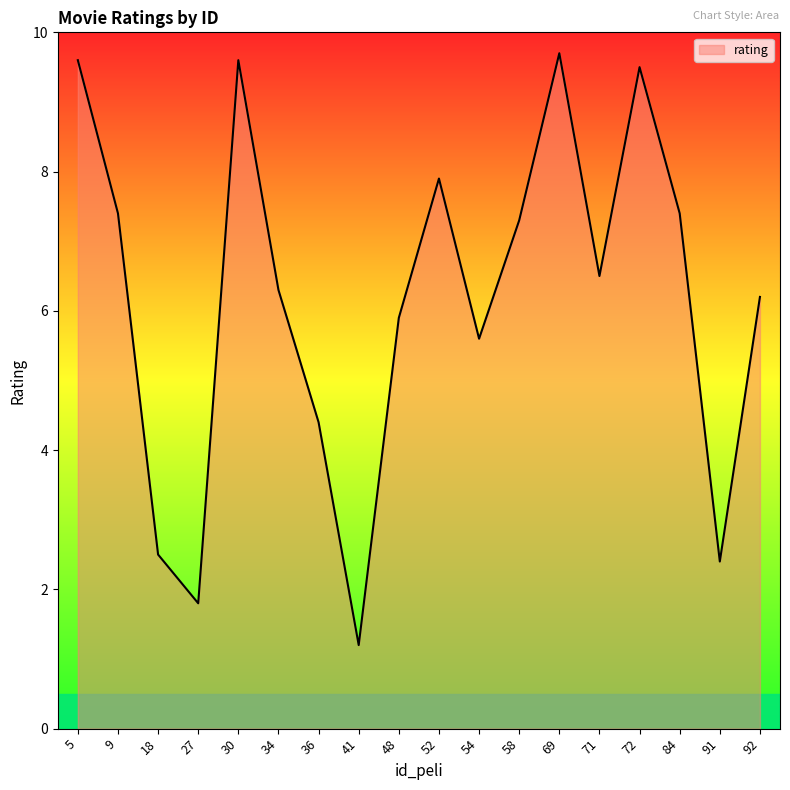

What is the ratio of the value at 48 to the value at 36?

1.3